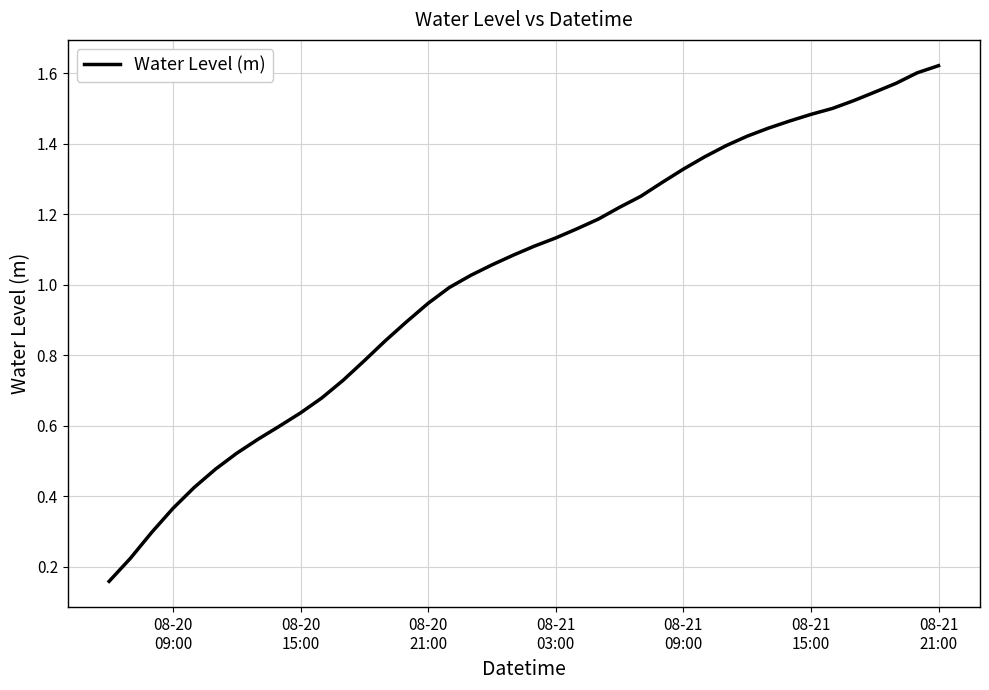

How many lines are shown in the chart?

1